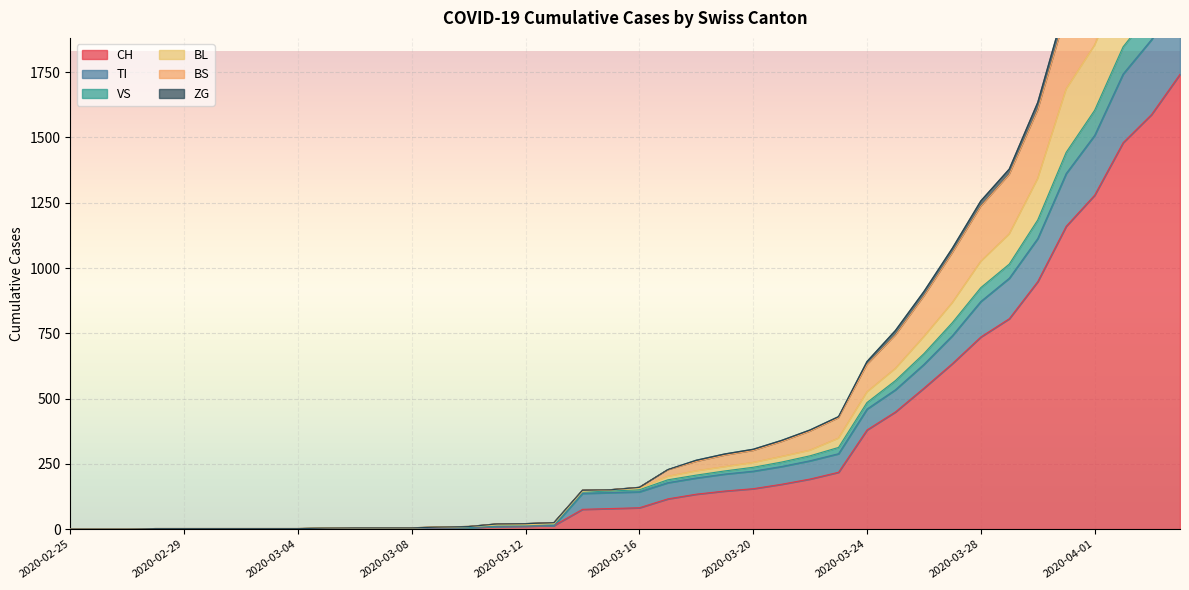

Where is TI nearest to the value 1028?

2020-03-29